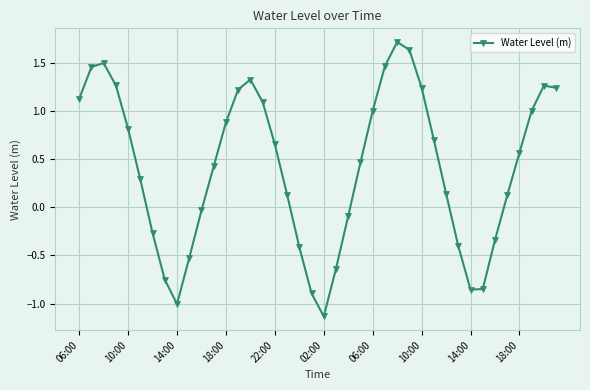

What is the value of the 25th point from the left?

1.0